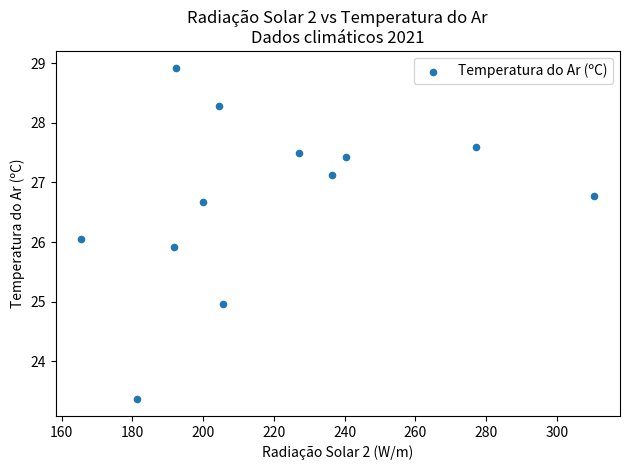

What is the range of X values (max minus min)?

145.1